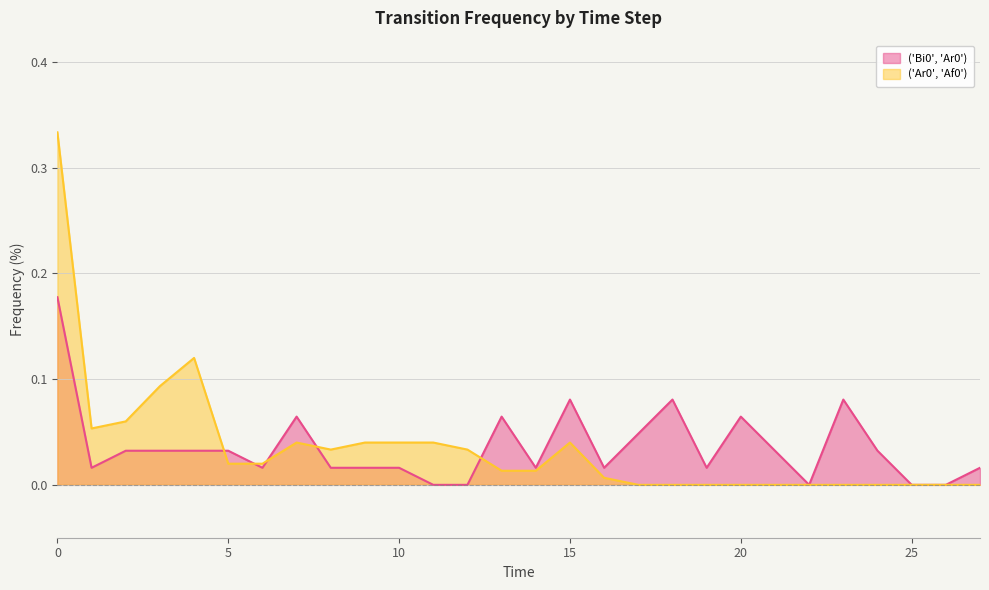

Reading right to left, extract all data points from this chart.

('Bi0', 'Ar0'): 0.0	0.0	0.0	0.0	0.1	0.0	0.0	0.1	0.0	0.1	0.0	0.0	0.1	0.0	0.1	0.0	0.0	0.0	0.0	0.0	0.1	0.0	0.0	0.0	0.0	0.0	0.0	0.2
('Ar0', 'Af0'): 0.0	0.0	0.0	0.0	0.0	0.0	0.0	0.0	0.0	0.0	0.0	0.0	0.0	0.0	0.0	0.0	0.0	0.0	0.0	0.0	0.0	0.0	0.0	0.1	0.1	0.1	0.1	0.3